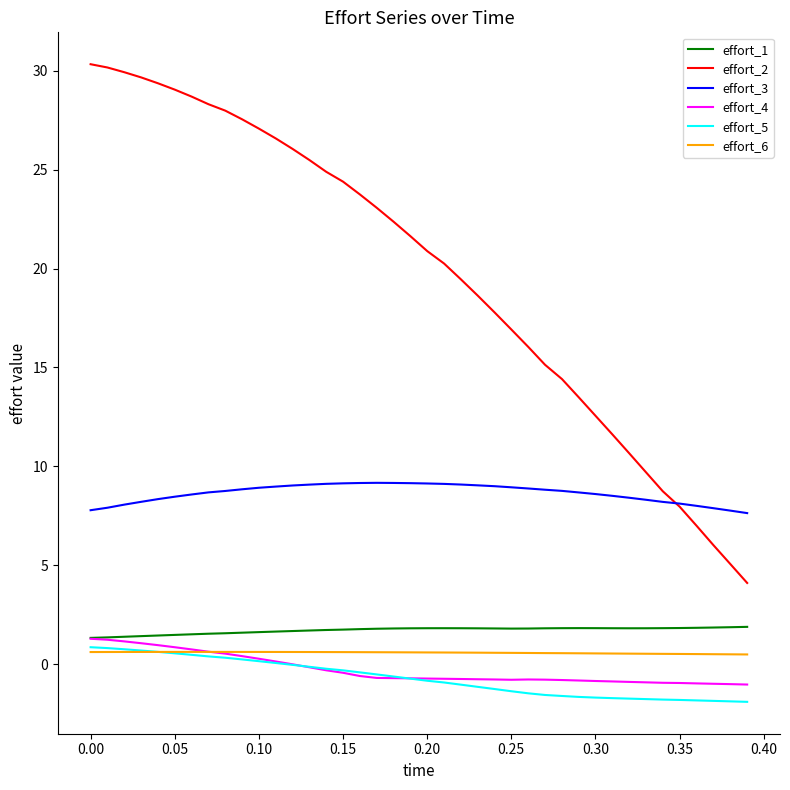

True or false: effort_2 and effort_4 intersect in this chart.

False